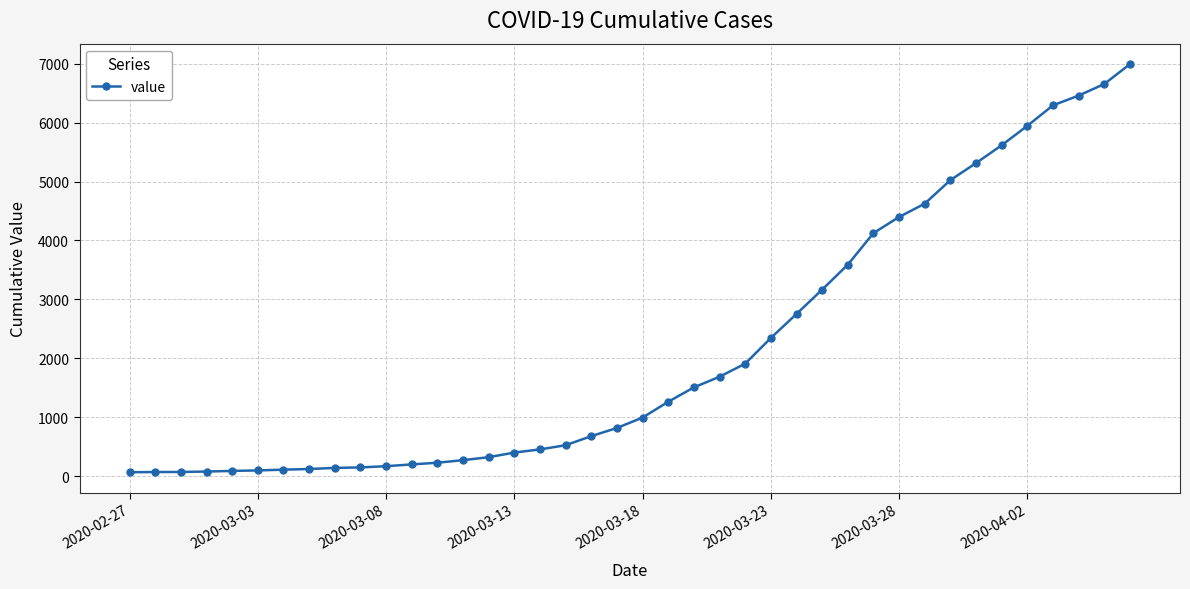

What is the difference between the second highest and second lowest values?

6589